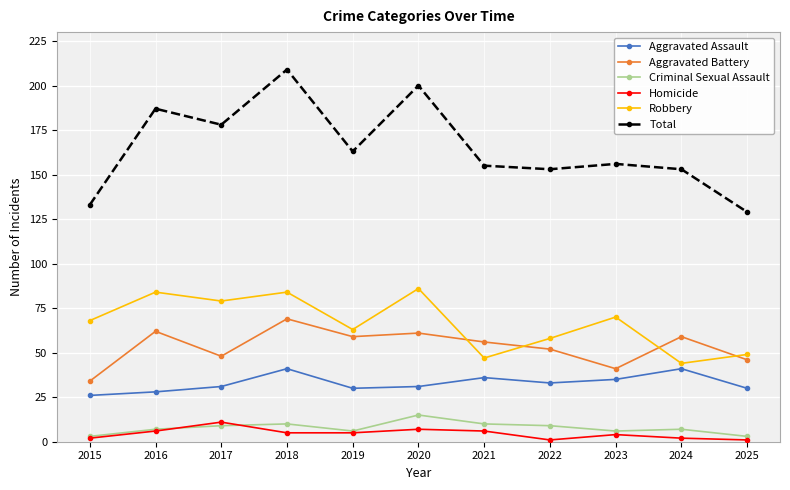

At how many categories does at least one series exceed 159?

5